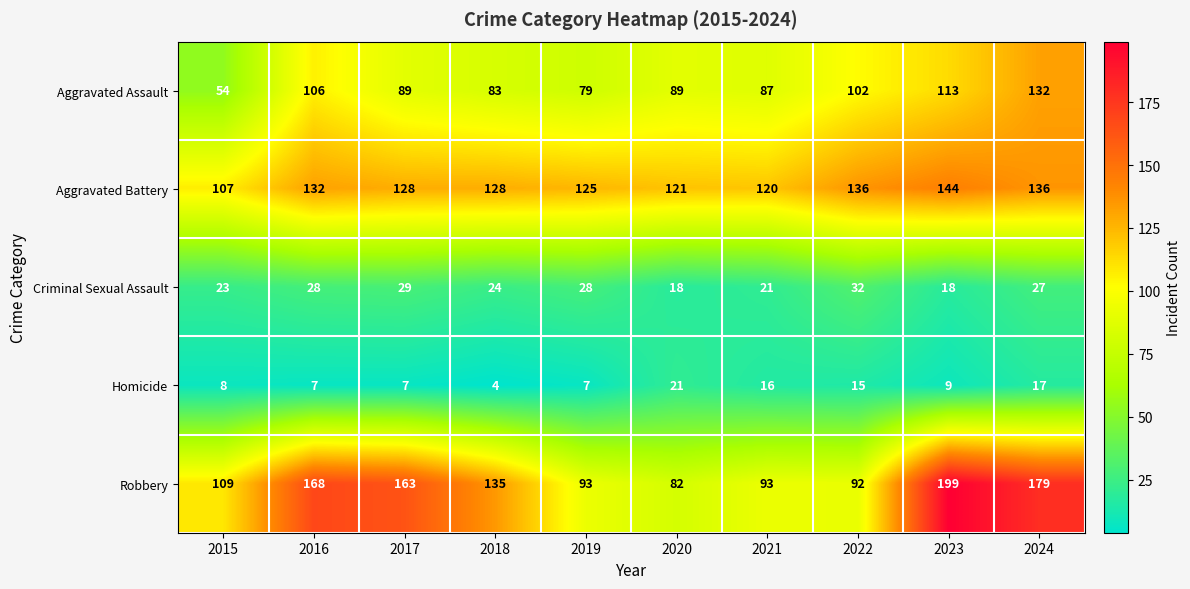

What is the difference between the maximum and minimum values in the Homicide series?

17